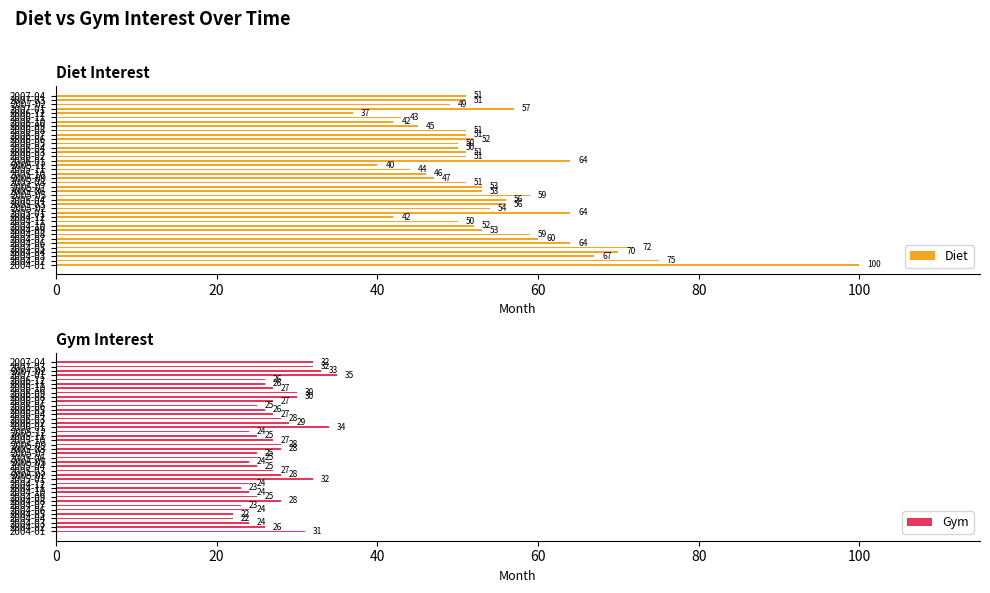

Are the bars grouped side by side (vs. stacked)?

Yes